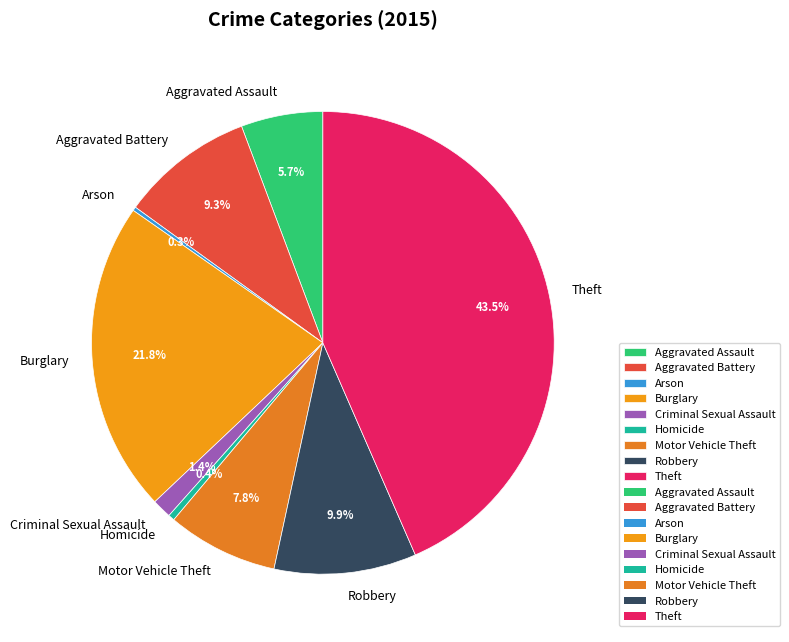

To the nearest percent, what is the average slice percentage?

11%